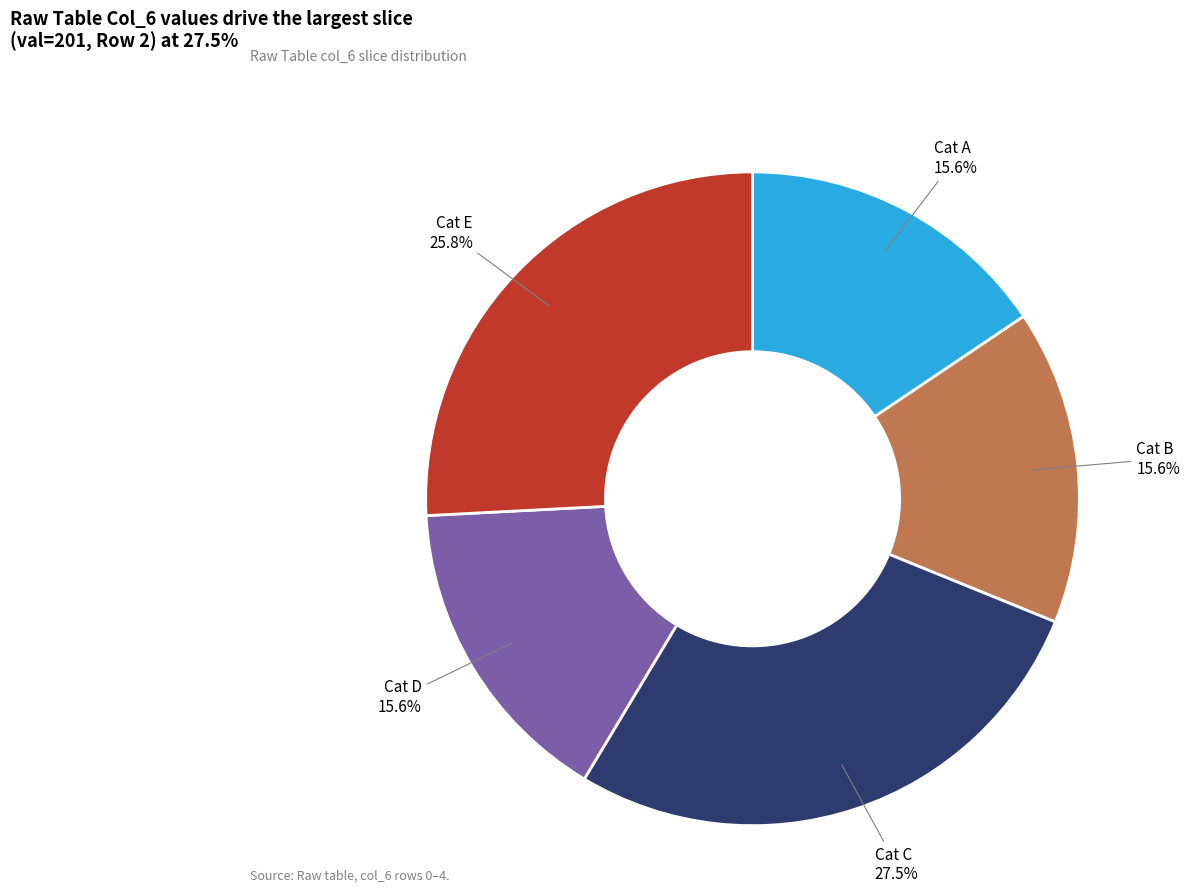

Is there any slice that represents more than half of the pie?

No